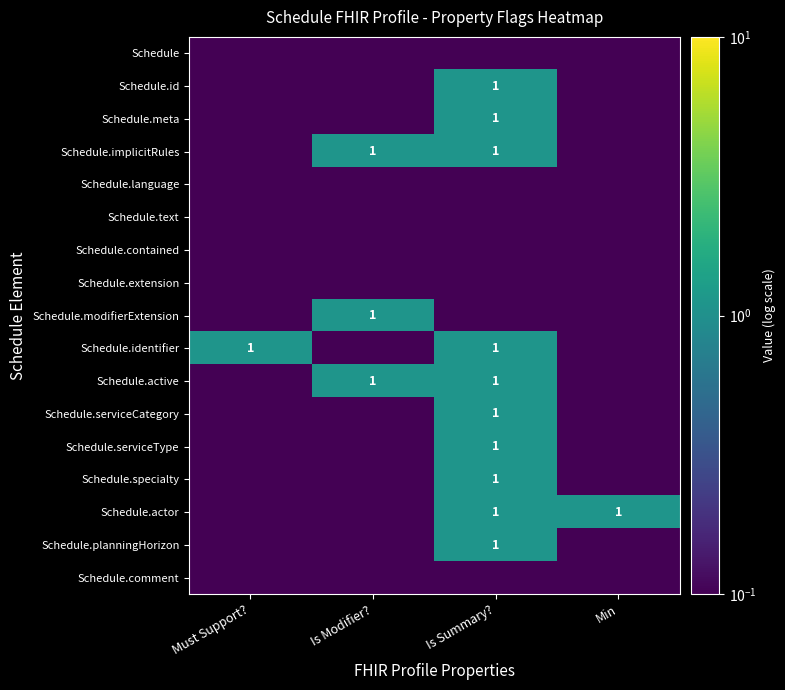

What is the approximate value of Schedule.specialty at Must Support??

0.1